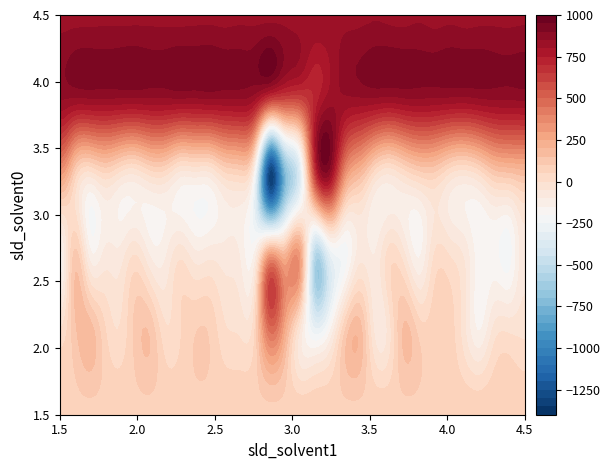

Reading right to left, what are all the values shown in this chart?

row_0: 31=86.8	30=86.7	29=86.7	28=86.7	27=86.6	26=86.6	25=86.5	24=86.5	23=86.4	22=86.4	21=86.3	20=86.3	19=86.3	18=86.2	17=86.2	16=86.1	15=86.0	14=86.0	13=86.0	12=86.0	11=85.8	10=85.8	9=85.8	8=85.8	7=85.7	6=85.6	5=85.6	4=85.6	3=85.5	2=85.4	1=85.4	0=85.4
row_1: 31=-7.0	30=3.0	29=-17.0	28=-142.0	27=-38.0	26=74.0	25=82.0	24=86.0	23=163.0	22=-20.0	21=-57.0	20=181.0	19=110.0	18=-140.0	17=-247.0	16=-69.0	15=231.0	14=430.0	13=48.0	12=-4.0	11=13.0	10=94.0	9=98.0	8=43.0	7=19.0	6=146.0	5=109.0	4=9.0	3=63.0	2=181.0	1=128.0	0=19.0
row_2: 31=-66.0	30=-222.0	29=-185.0	28=-186.0	27=-63.0	26=-3.0	25=6.0	24=-157.0	23=-45.0	22=27.0	21=-99.0	20=-74.0	19=-233.0	18=-316.0	17=-541.0	16=295.0	15=203.0	14=301.0	13=-138.0	12=-103.0	11=-78.0	10=-69.0	9=-82.0	8=-15.0	7=-113.0	6=-104.0	5=0.0	4=-83.0	3=-86.0	2=-125.0	1=115.0	0=-174.0
row_3: 31=154.0	30=125.0	29=102.0	28=1.0	27=-46.0	26=-15.0	25=72.0	24=62.0	23=2.0	22=-58.0	21=-1.0	20=170.0	19=340.0	18=837.0	17=594.0	16=-386.0	15=-772.0	14=-1333.0	13=-229.0	12=50.0	11=21.0	10=-81.0	9=-83.0	8=-86.0	7=6.0	6=2.0	5=-59.0	4=-30.0	3=29.0	2=-38.0	1=76.0	0=299.0
row_4: 31=879.0	30=872.0	29=874.0	28=872.0	27=863.0	26=866.0	25=867.0	24=870.0	23=871.0	22=861.0	21=868.0	20=861.0	19=850.0	18=813.0	17=709.0	16=649.0	15=664.0	14=720.0	13=840.0	12=875.0	11=875.0	10=879.0	9=873.0	8=876.0	7=869.0	6=869.0	5=873.0	4=872.0	3=872.0	2=873.0	1=867.0	0=865.0
row_5: 31=842.0	30=839.0	29=840.0	28=839.0	27=834.0	26=841.0	25=835.0	24=845.0	23=837.0	22=840.0	21=846.0	20=840.0	19=840.0	18=841.0	17=838.0	16=833.0	15=838.0	14=838.0	13=838.0	12=841.0	11=836.0	10=840.0	9=838.0	8=836.0	7=838.0	6=839.0	5=839.0	4=838.0	3=839.0	2=837.0	1=836.0	0=836.0